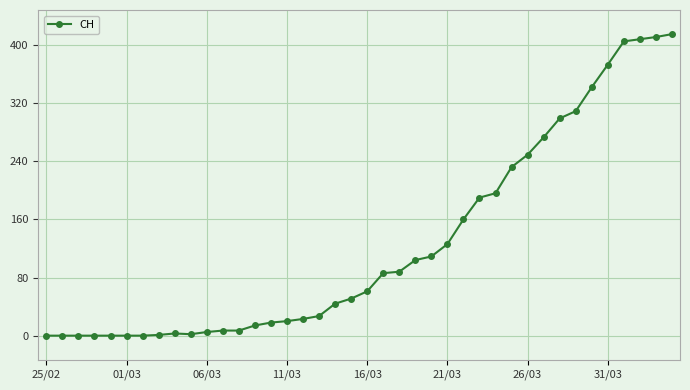

What is the average value?

126